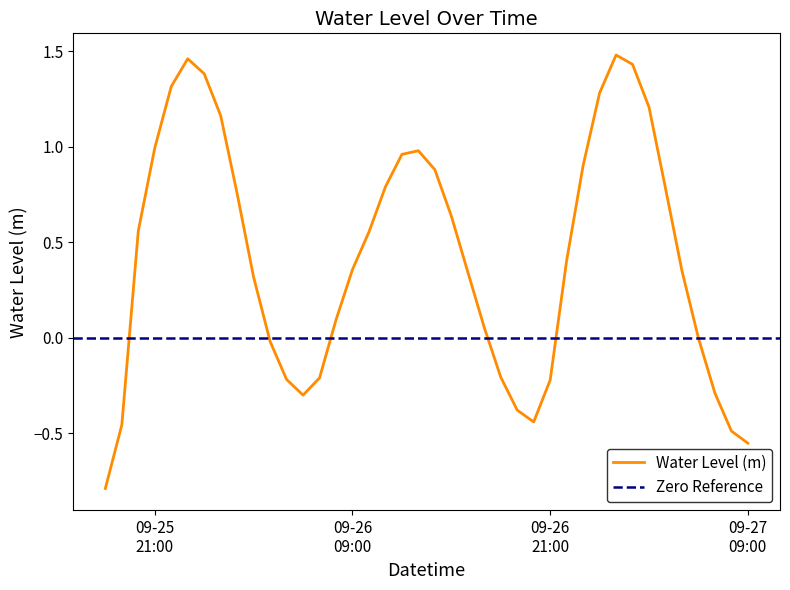

Rank the categories by value from highest to lowest.

2024-09-27 01:00:00, 2024-09-25 23:00:00, 2024-09-27 02:00:00, 2024-09-26 00:00:00, 2024-09-25 22:00:00, 2024-09-27 00:00:00, 2024-09-27 03:00:00, 2024-09-26 01:00:00, 2024-09-25 21:00:00, 2024-09-26 13:00:00, 2024-09-26 12:00:00, 2024-09-26 23:00:00, 2024-09-26 14:00:00, 2024-09-26 11:00:00, 2024-09-27 04:00:00, 2024-09-26 02:00:00, 2024-09-26 15:00:00, 2024-09-25 20:00:00, 2024-09-26 10:00:00, 2024-09-26 22:00:00, 2024-09-26 09:00:00, 2024-09-27 05:00:00, 2024-09-26 16:00:00, 2024-09-26 03:00:00, 2024-09-26 08:00:00, 2024-09-26 17:00:00, 2024-09-27 06:00:00, 2024-09-26 04:00:00, 2024-09-26 18:00:00, 2024-09-26 07:00:00, 2024-09-26 05:00:00, 2024-09-26 21:00:00, 2024-09-27 07:00:00, 2024-09-26 06:00:00, 2024-09-26 19:00:00, 2024-09-26 20:00:00, 2024-09-25 19:00:00, 2024-09-27 08:00:00, 2024-09-27 09:00:00, 2024-09-25 18:00:00